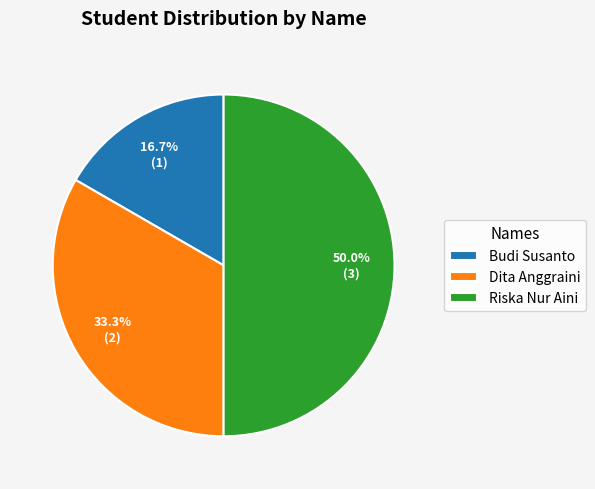

To the nearest percent, what is the average slice percentage?

33%